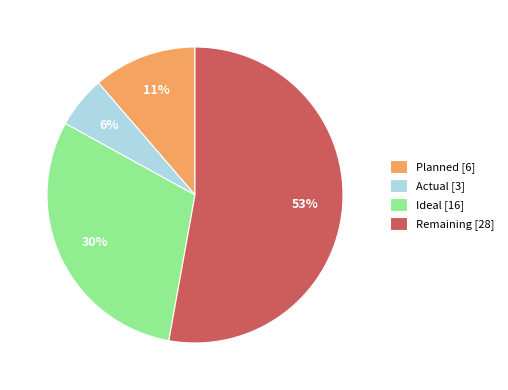

To the nearest percent, what is the average slice percentage?

25%